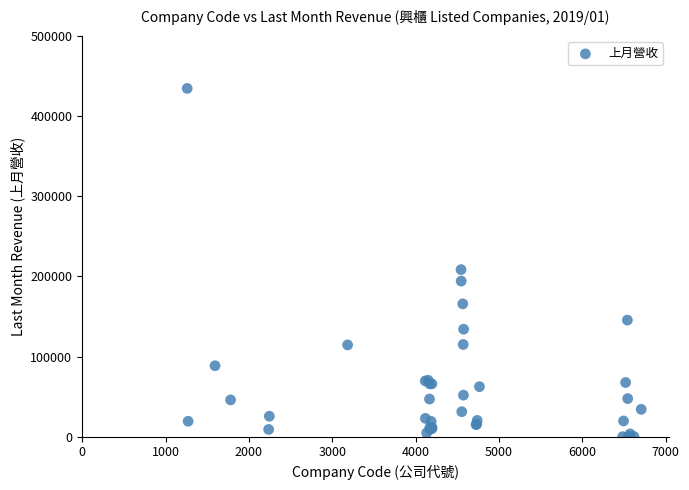

What Y value in the scatter plot is closest to 217225?

208438